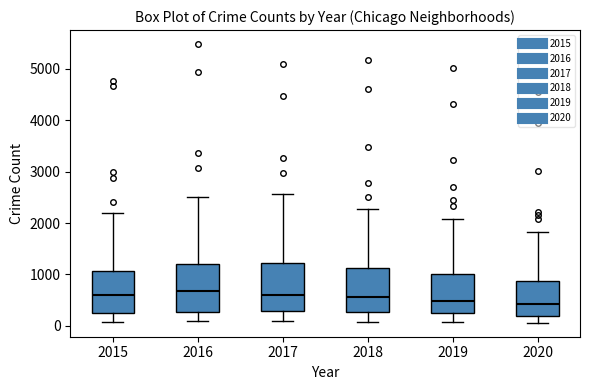

Where does the upper whisker of the box at x = 2020 end on the y-axis? The values are not printed on the chart, so give them approximately, as read against the axis.

1800